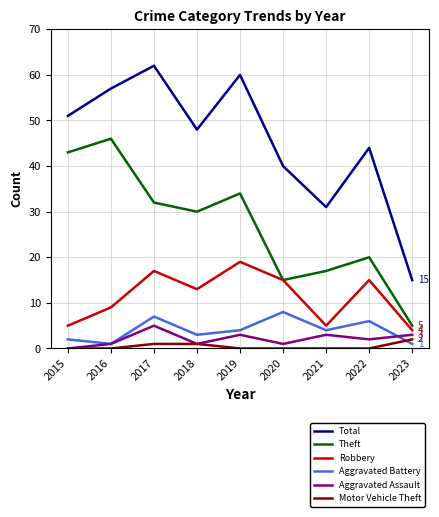

Is it true that Total equals 94 at 2016?

False